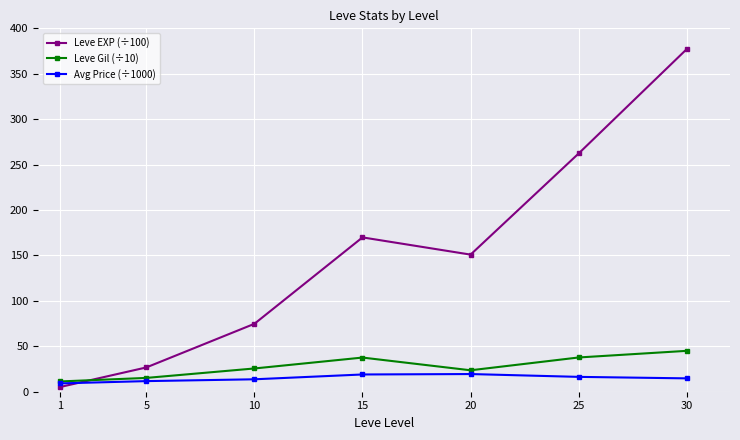

True or false: Leve Gil (÷10) and Leve EXP (÷100) intersect in this chart.

True